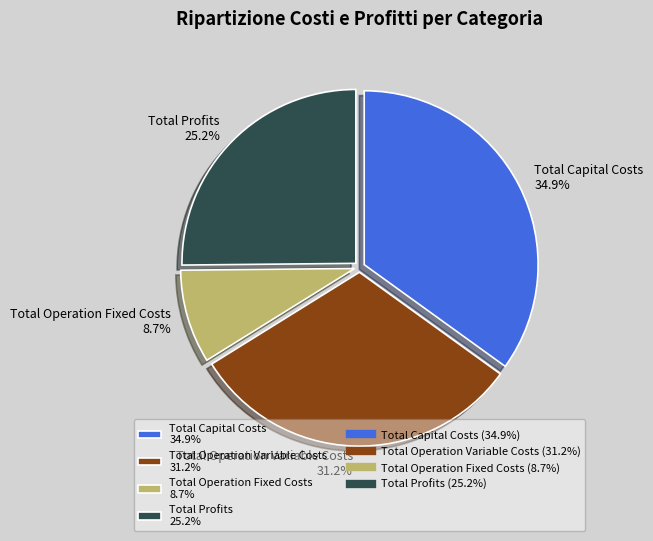

What is the largest slice in the pie chart?

Total Capital Costs